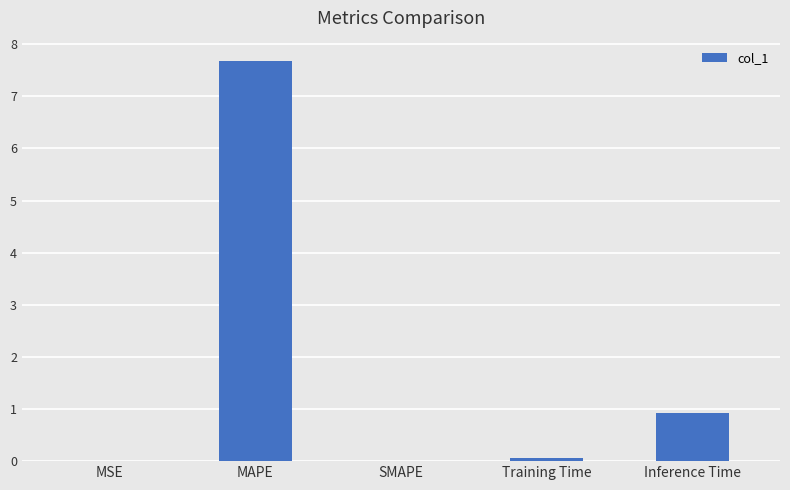

The chart shows a value of 7.7 at MAPE. True or false?

True